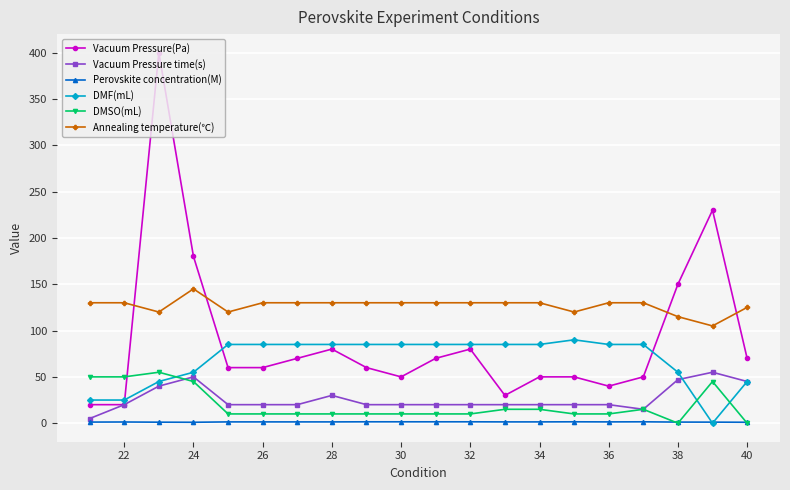

Which series has the largest range (max minus min)?

Vacuum Pressure(Pa)